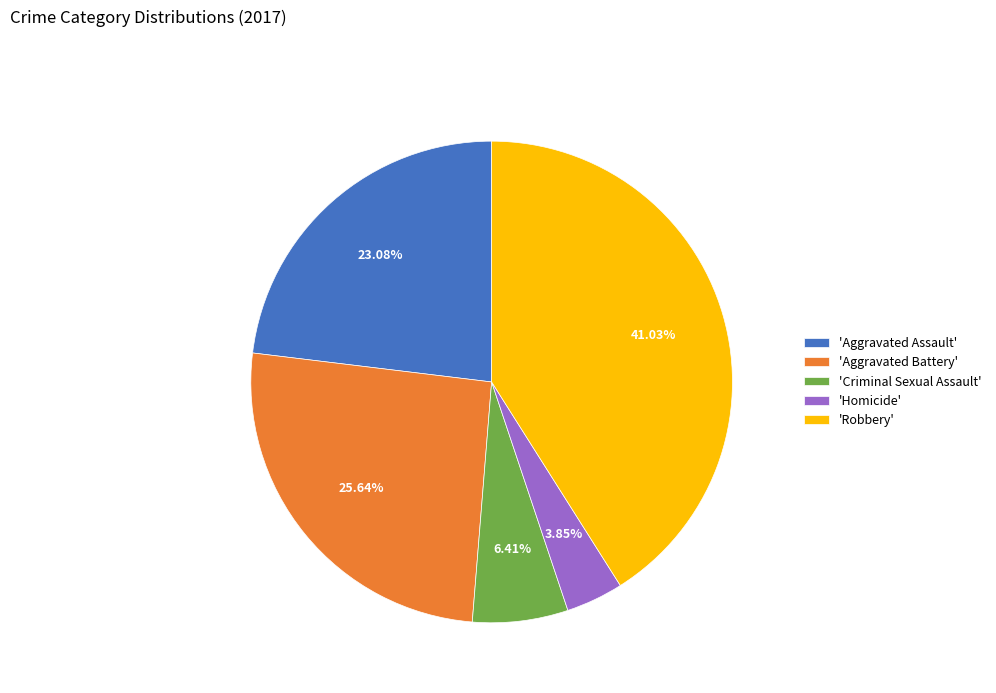

Is the sum of 'Criminal Sexual Assault' and 'Aggravated Battery' greater than half?

No